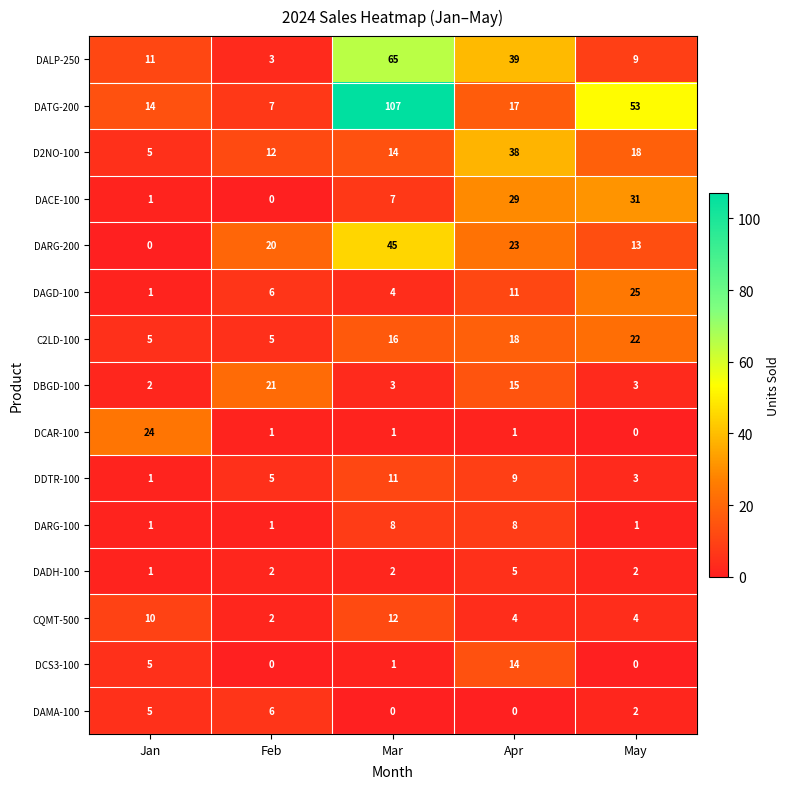

Which series changed the most between Mar and Apr?

DATG-200